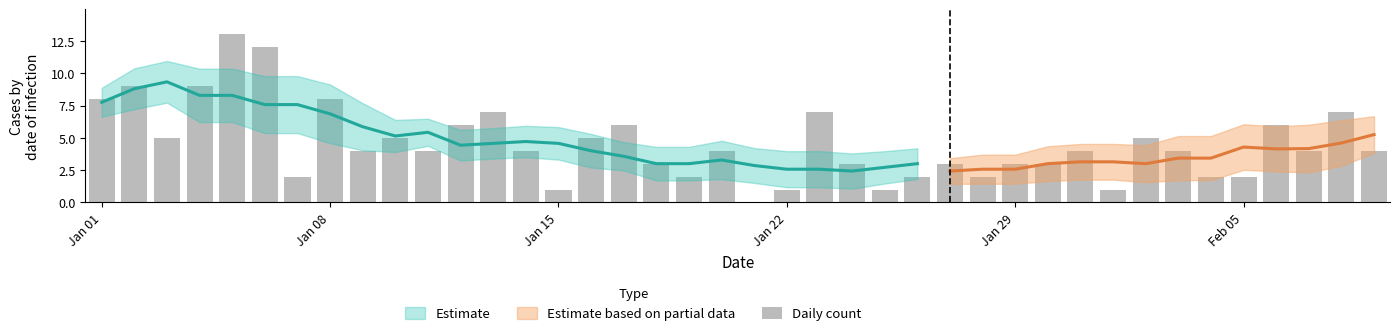

What is the difference between the maximum and minimum values?

13